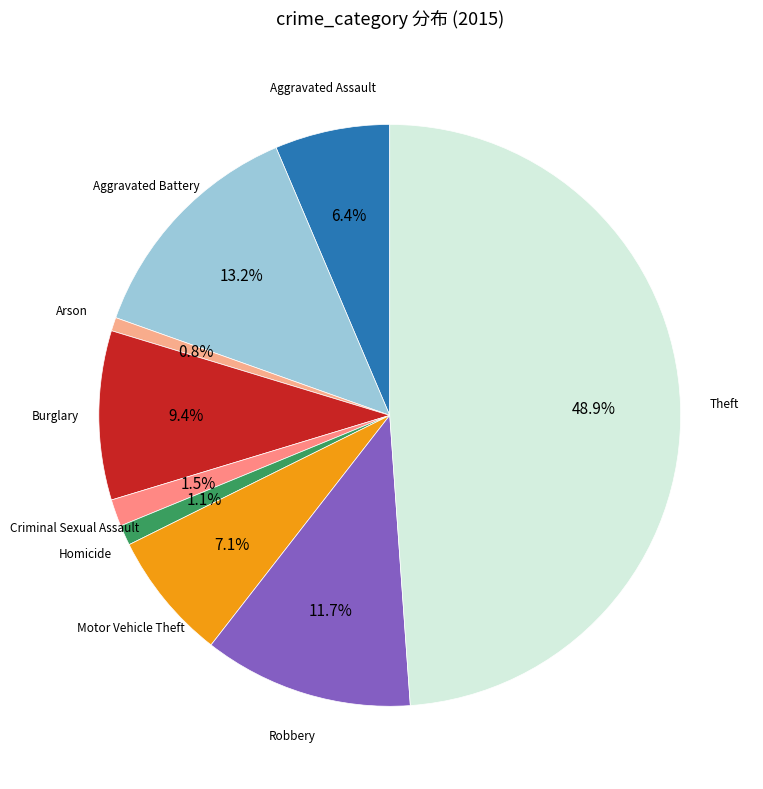

Is there any slice that represents more than half of the pie?

No